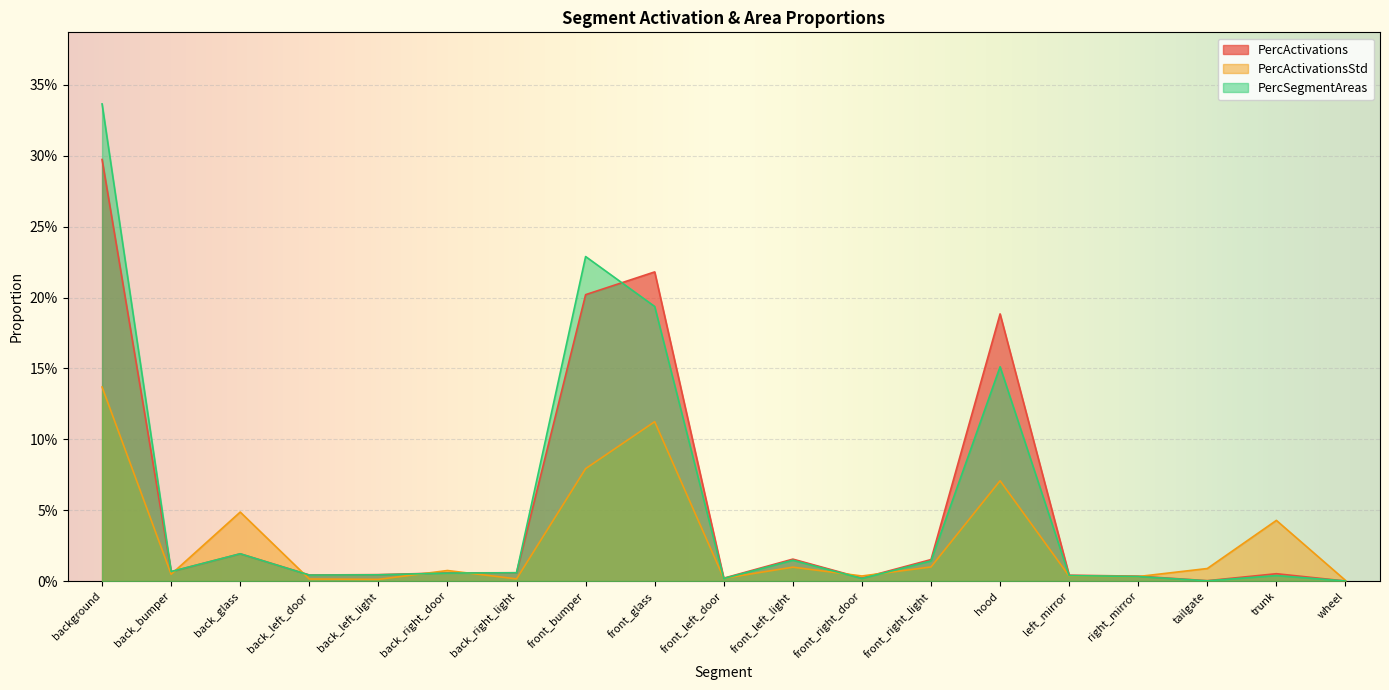

The PercActivations series shows 0.2 at hood. True or false?

True